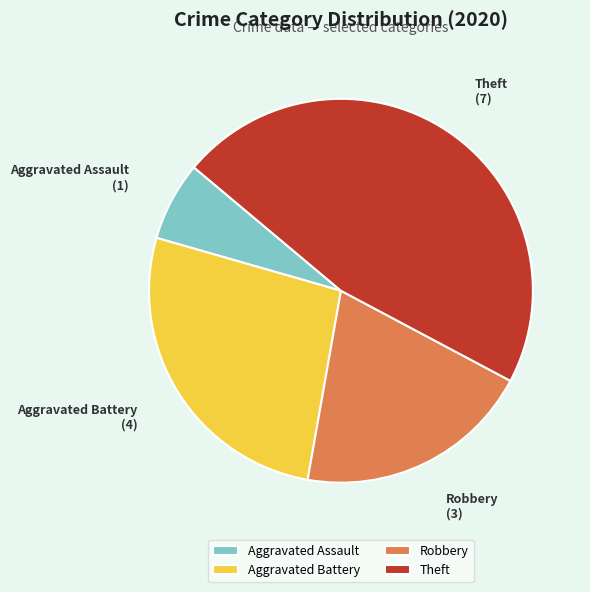

Rank the categories by value from lowest to highest.

Aggravated Assault, Robbery, Aggravated Battery, Theft